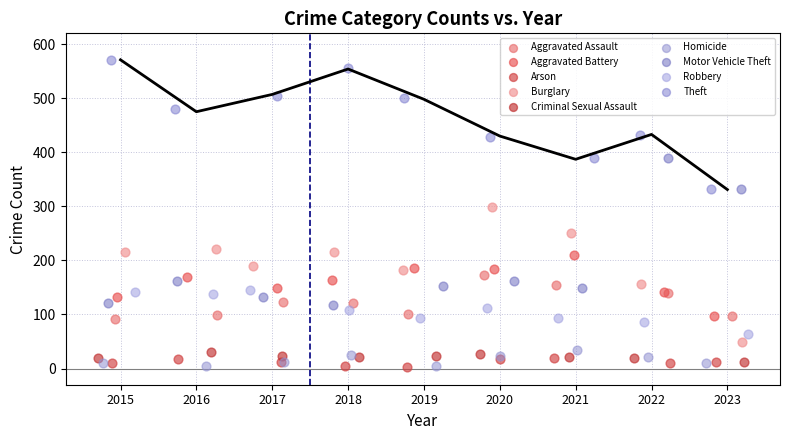

Which series reaches the maximum Y coordinate?

Theft